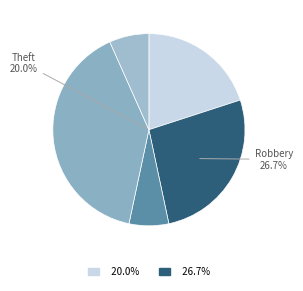

To the nearest percent, what is the difference between the largest and smallest slice percentages?

33%